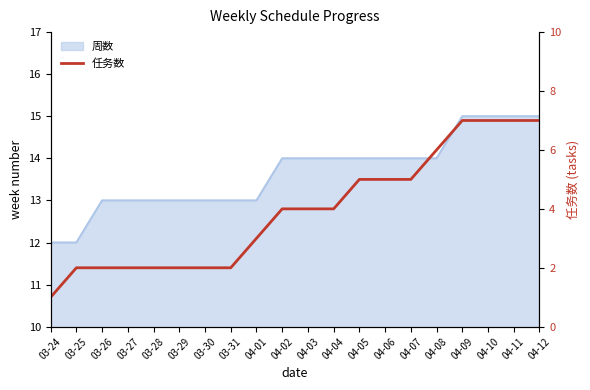

Reading left to right, what are all the values shown in this chart?

1	2	2	2	2	2	2	2	3	4	4	4	5	5	5	6	7	7	7	7